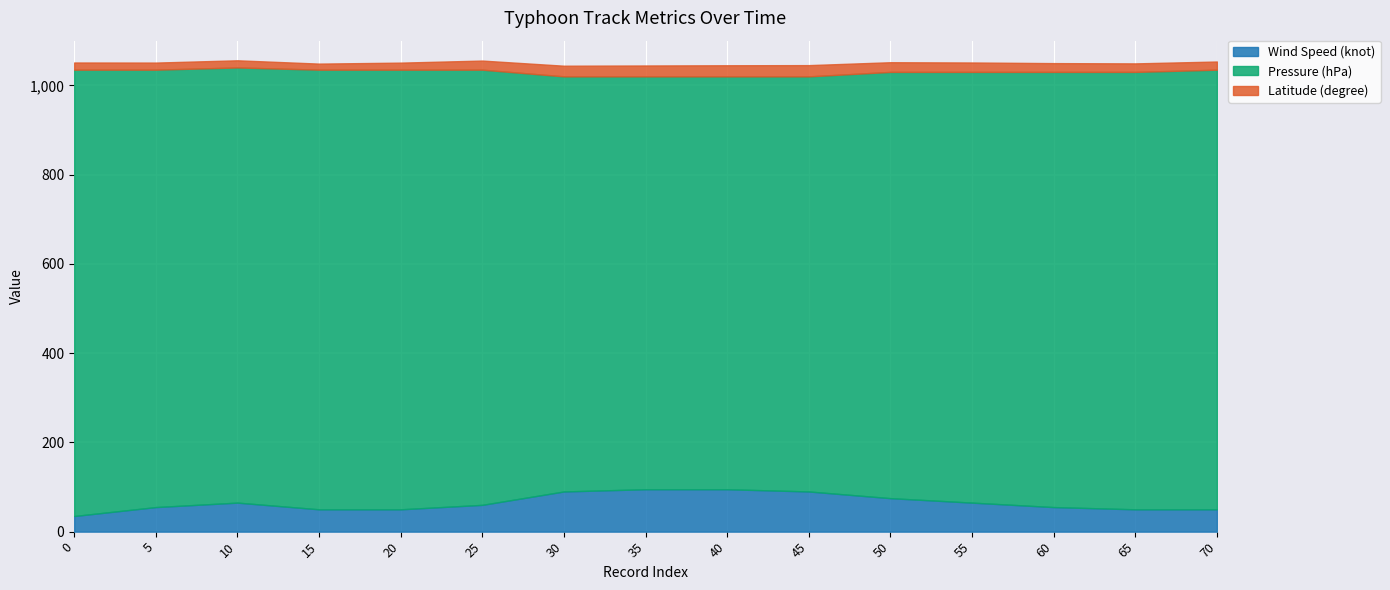

The value of Latitude (degree) at 65 is 29.8. True or false?

False